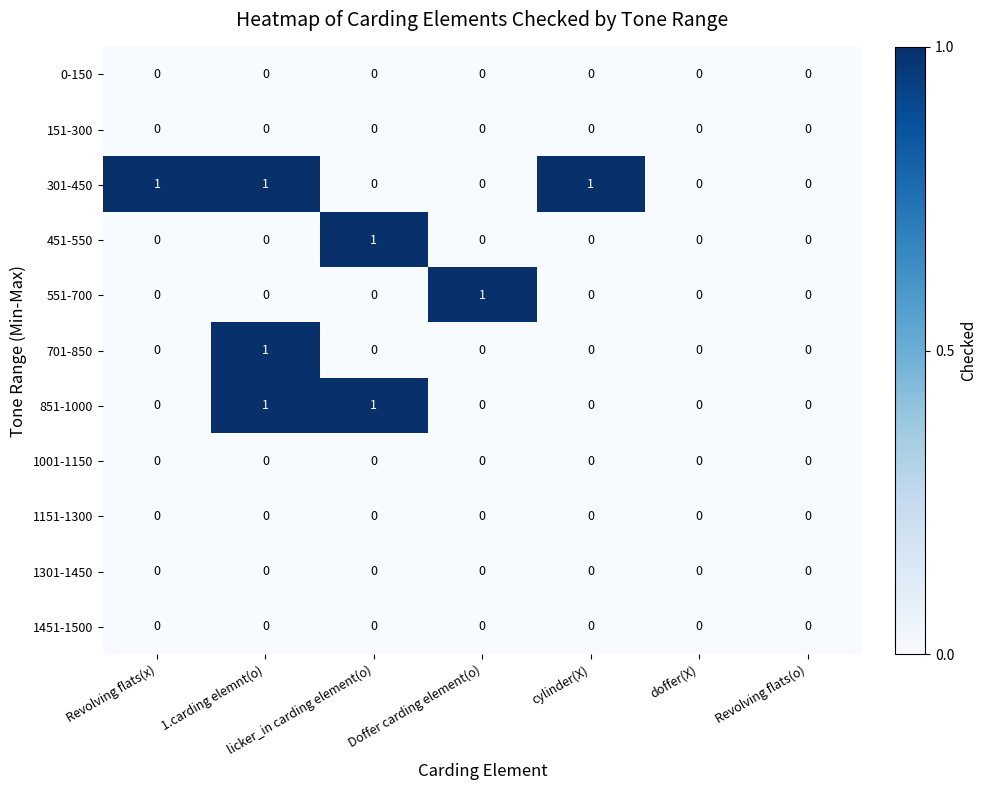

At which category is the sum across all series the highest?

1.carding elemnt(o)